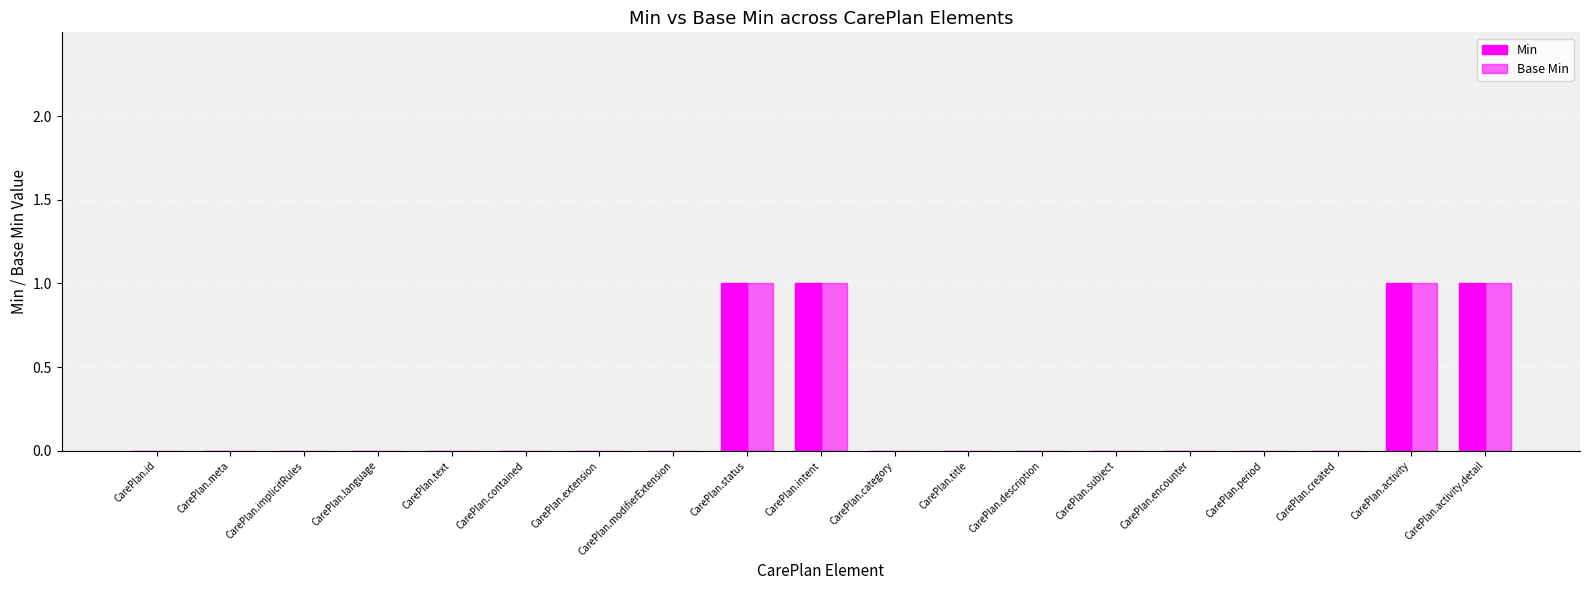

What is the greatest value displayed?

1